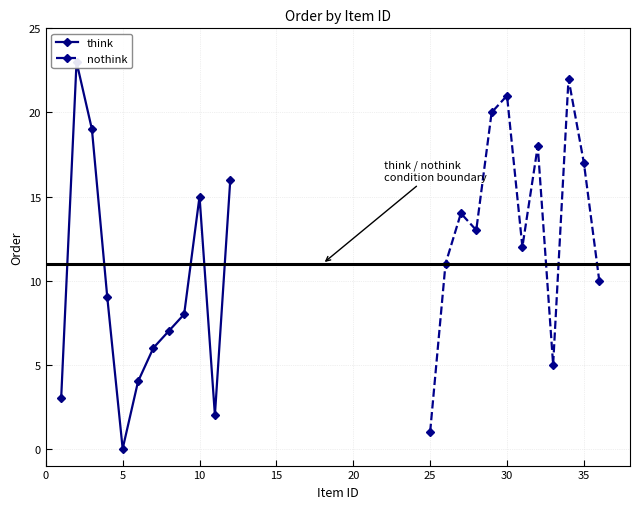

How many interior local peaks does the think series have?

2